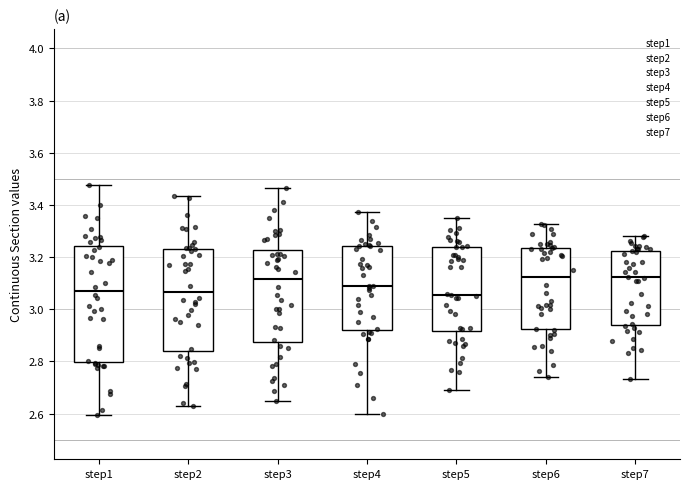

Where does the lower whisker of the box for step3 end on the y-axis? The values are not printed on the chart, so give them approximately, as read against the axis.

2.64